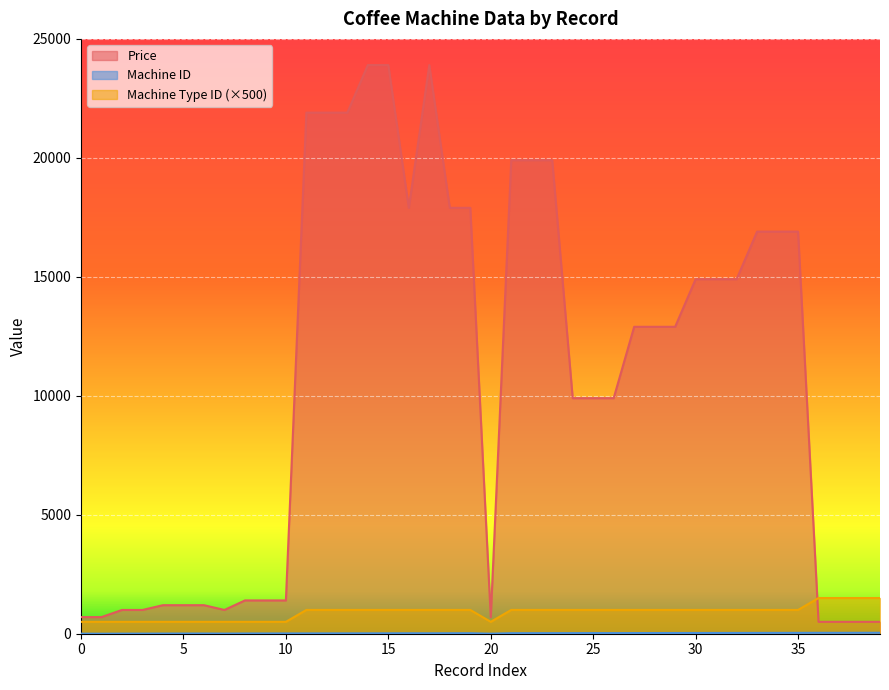

What is the difference between the maximum and minimum values in the Machine Type ID series?

1000